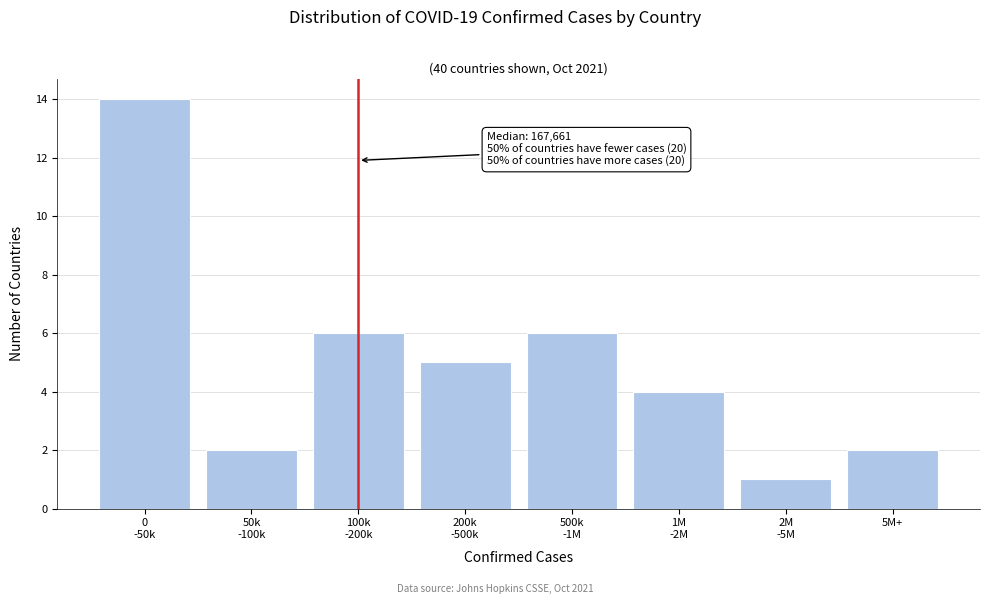

Reading left to right, what are all the values shown in this chart?

14	2	6	5	6	4	1	2